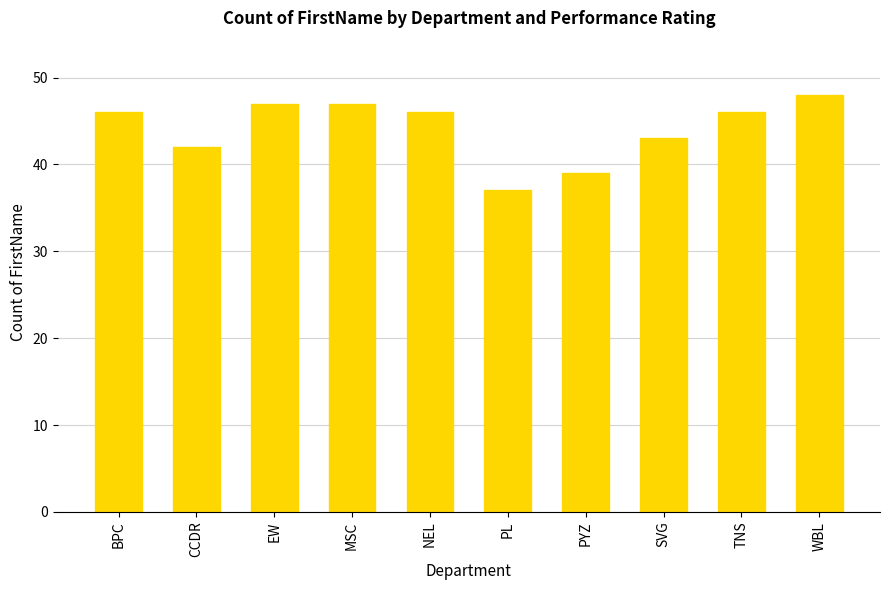

What is the label of the 6th bar from the right?

NEL